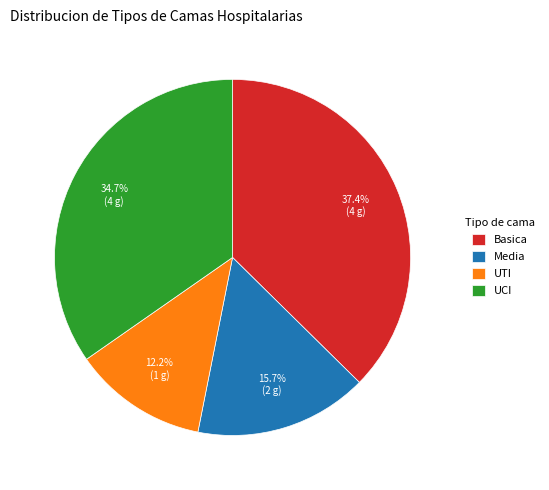

Which has a higher value, Basica or Media?

Basica